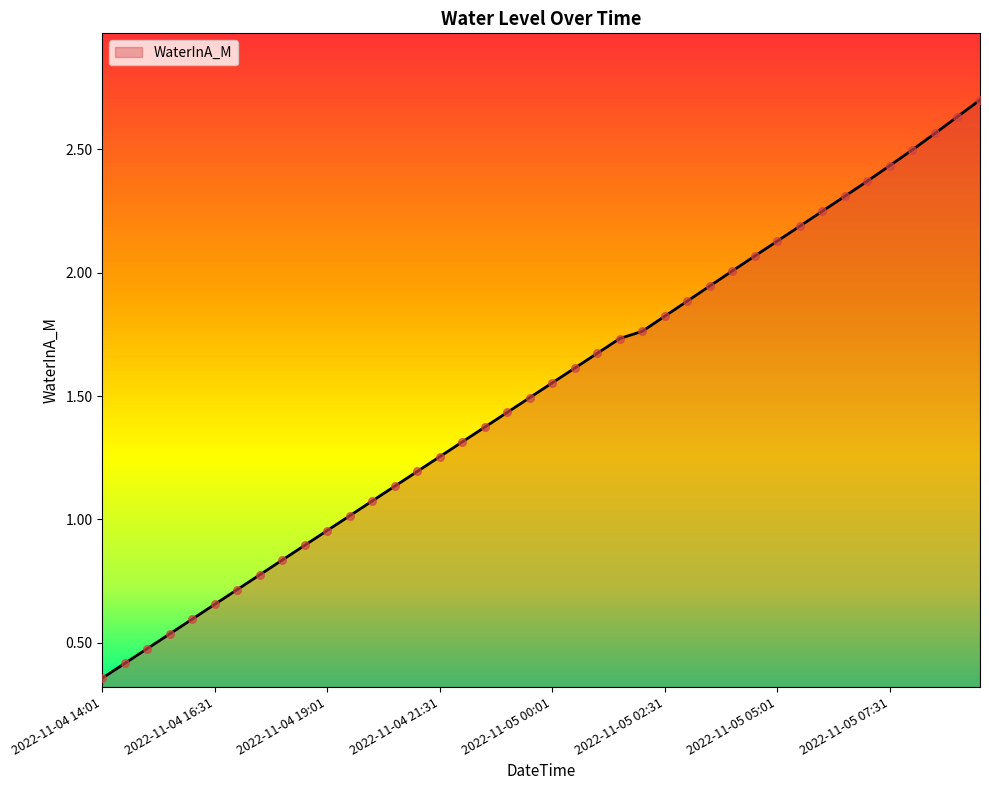

What is the difference between the maximum and minimum values?

2.3